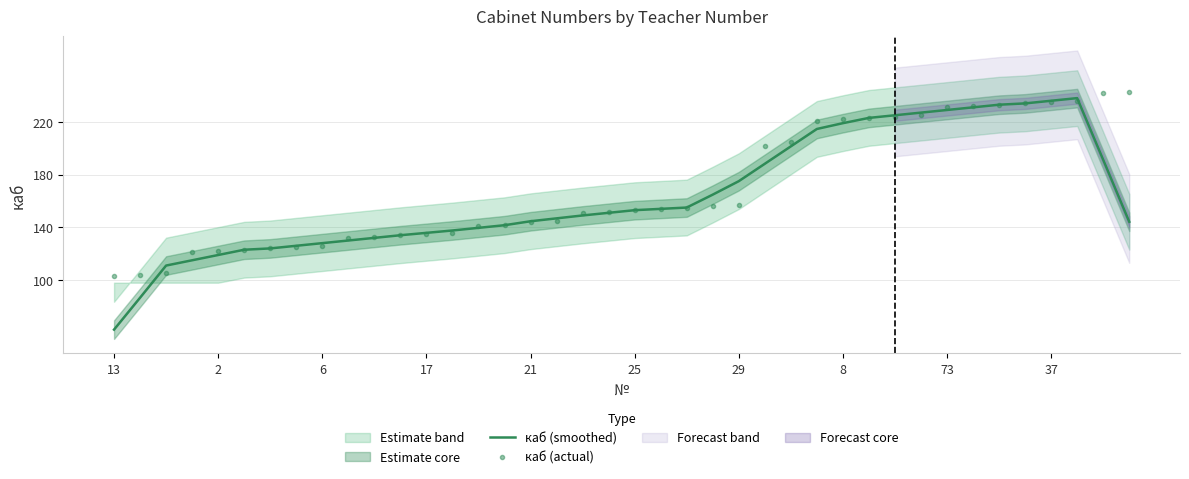

True or false: каб (smoothed) has a value of 219.0 at 8.

True